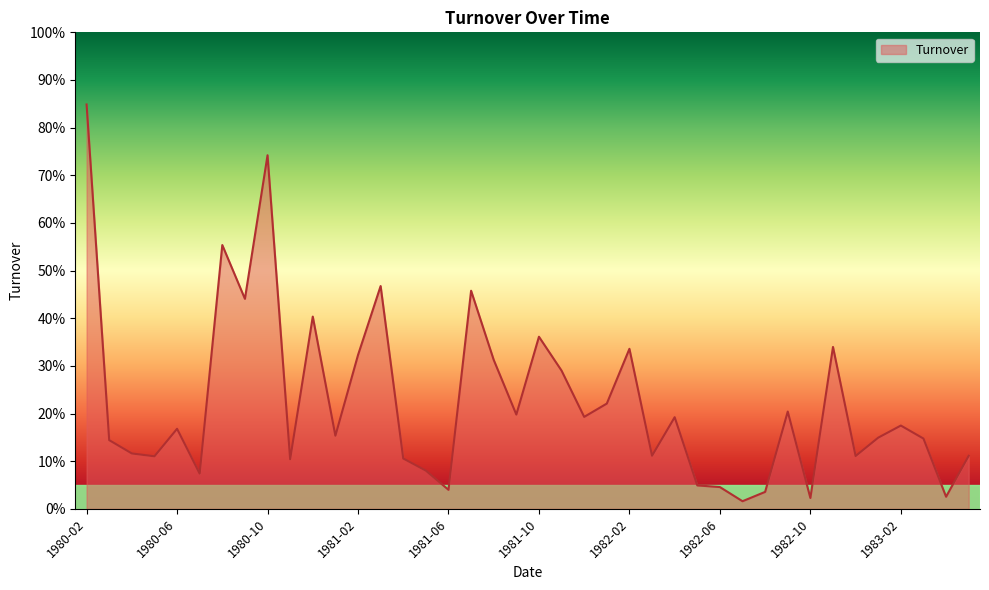

What is the greatest value displayed?

84.9